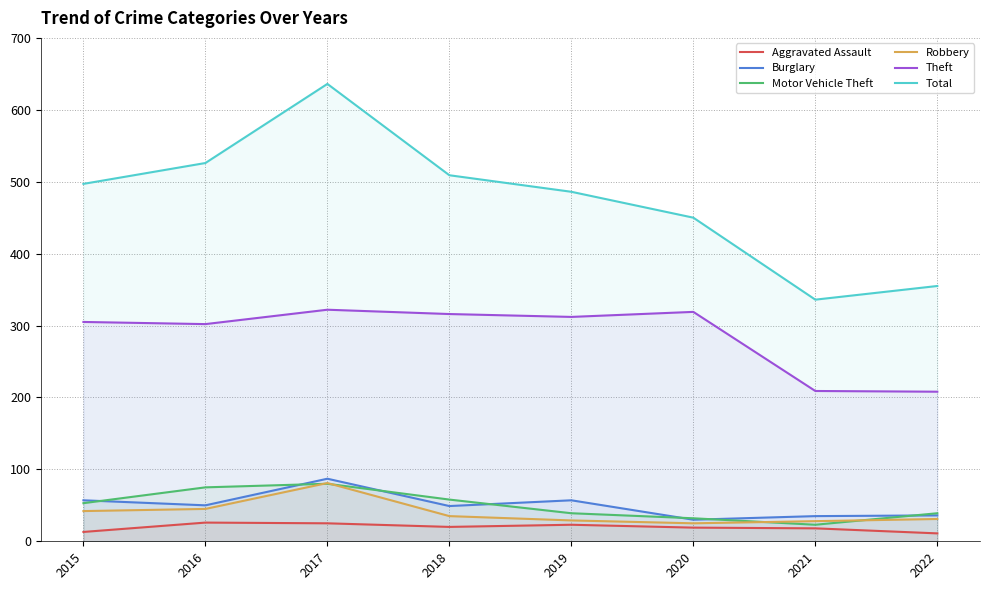

Reading right to left, what are all the values shown in this chart?

Aggravated Assault: 11	18	19	23	20	25	26	13
Burglary: 36	35	30	57	49	87	50	57
Motor Vehicle Theft: 39	23	32	39	58	80	75	53
Robbery: 31	28	25	29	35	81	45	42
Theft: 208	209	319	312	316	322	302	305
Total: 355	336	450	486	509	636	526	497